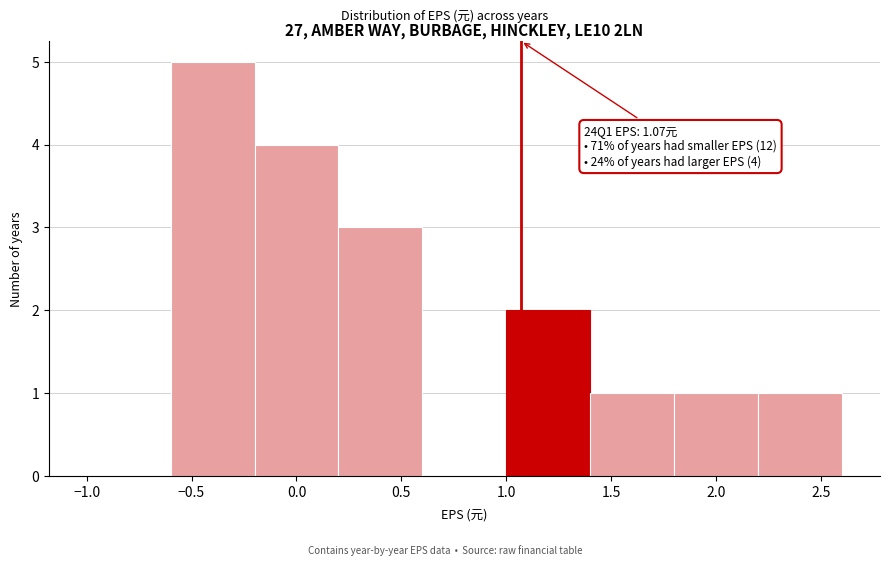

Which range on the x-axis has the tallest bar?

-0.6 to -0.2